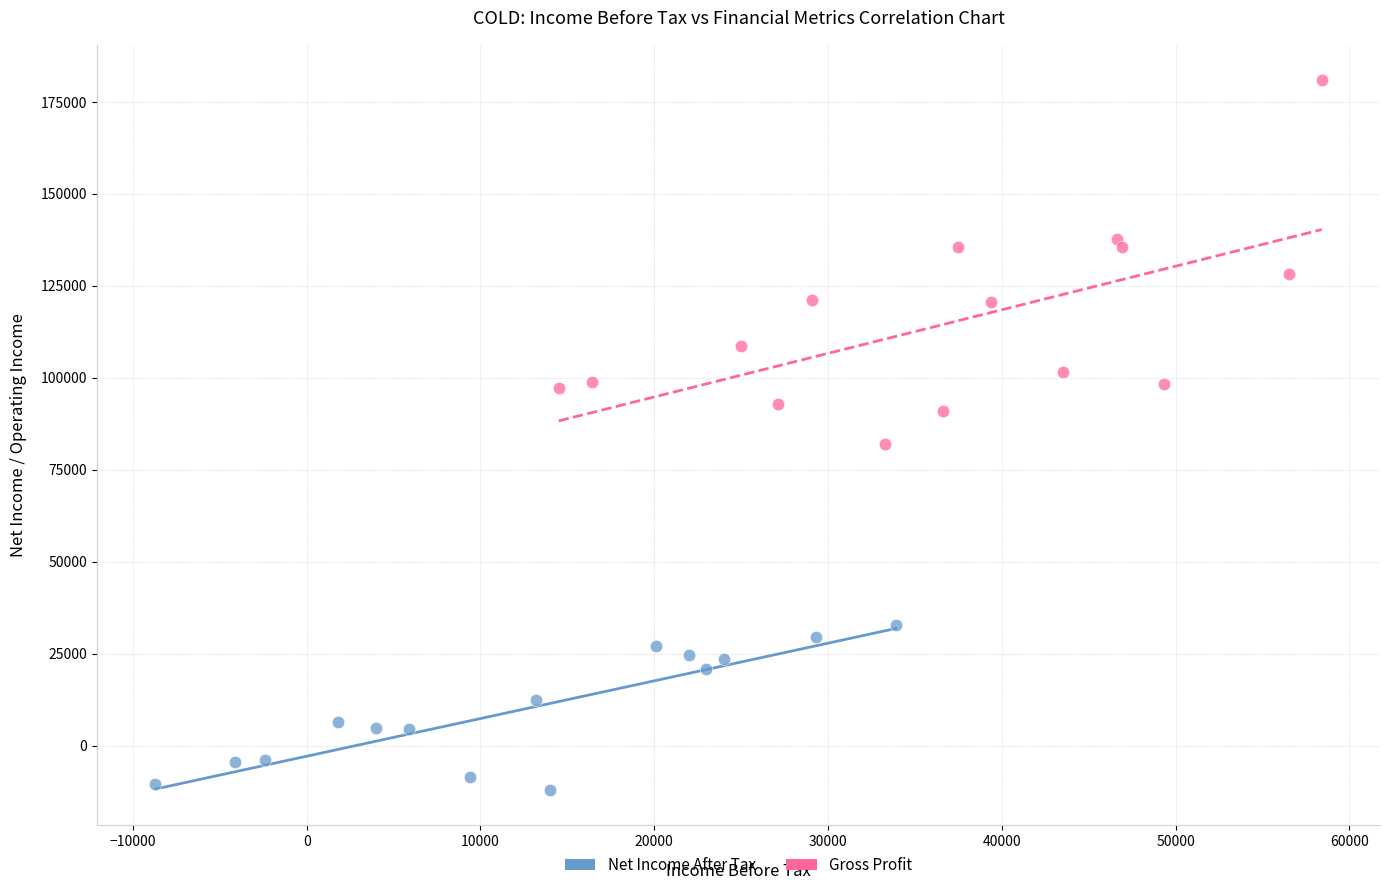

Which series has the widest spread of Y values?

Gross Profit